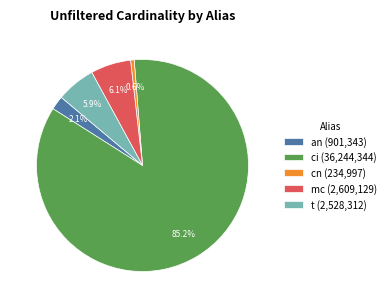

How many segments does this pie chart have?

5